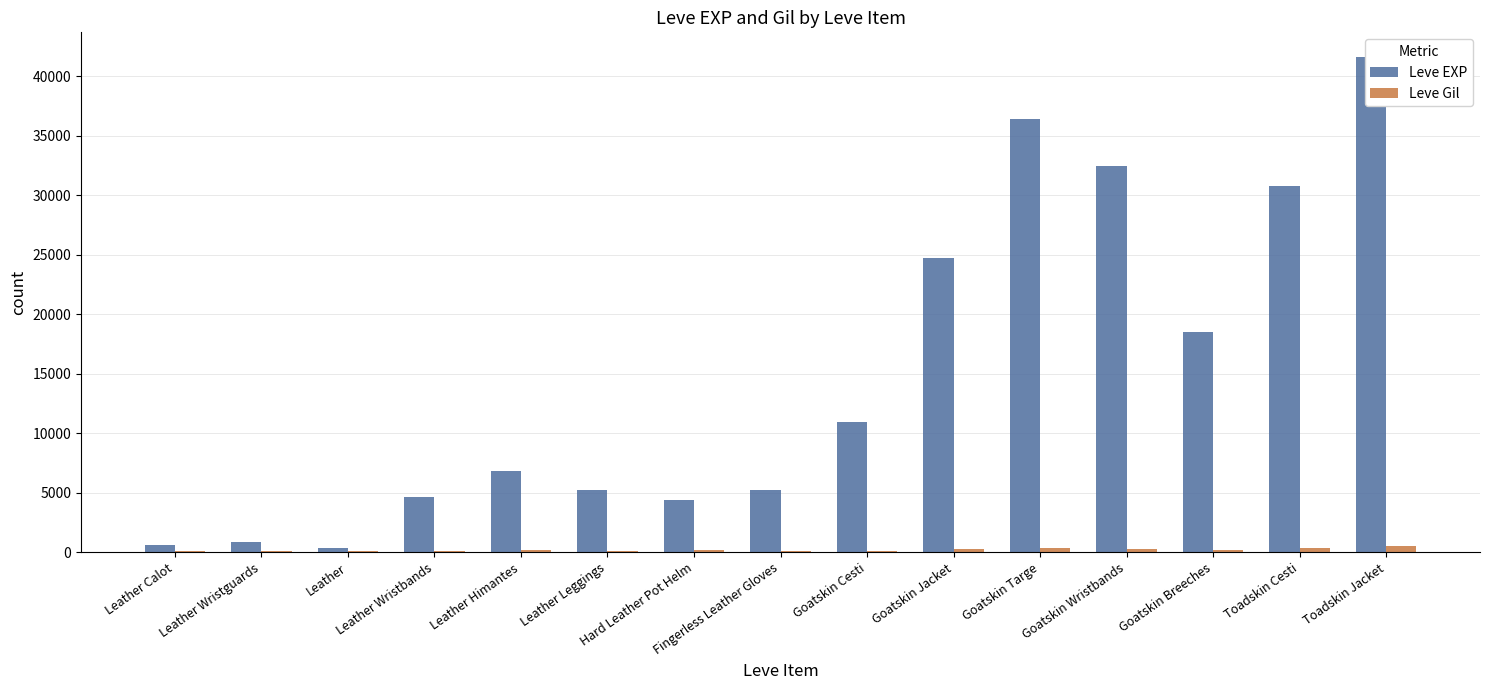

Reading left to right, list all the values displayed in this chart.

Leve EXP: Leather Calot=630	Leather Wristguards=900	Leather=370	Leather Wristbands=4660	Leather Himantes=6840	Leather Leggings=5220	Hard Leather Pot Helm=4410	Fingerless Leather Gloves=5220	Goatskin Cesti=10970	Goatskin Jacket=24710	Goatskin Targe=36390	Goatskin Wristbands=32460	Goatskin Breeches=18490	Toadskin Cesti=30820	Toadskin Jacket=41630
Leve Gil: Leather Calot=112	Leather Wristguards=112	Leather=112	Leather Wristbands=140	Leather Himantes=224	Leather Leggings=140	Hard Leather Pot Helm=170	Fingerless Leather Gloves=140	Goatskin Cesti=108	Goatskin Jacket=248	Goatskin Targe=317	Goatskin Wristbands=290	Goatskin Breeches=172	Toadskin Cesti=336	Toadskin Jacket=562